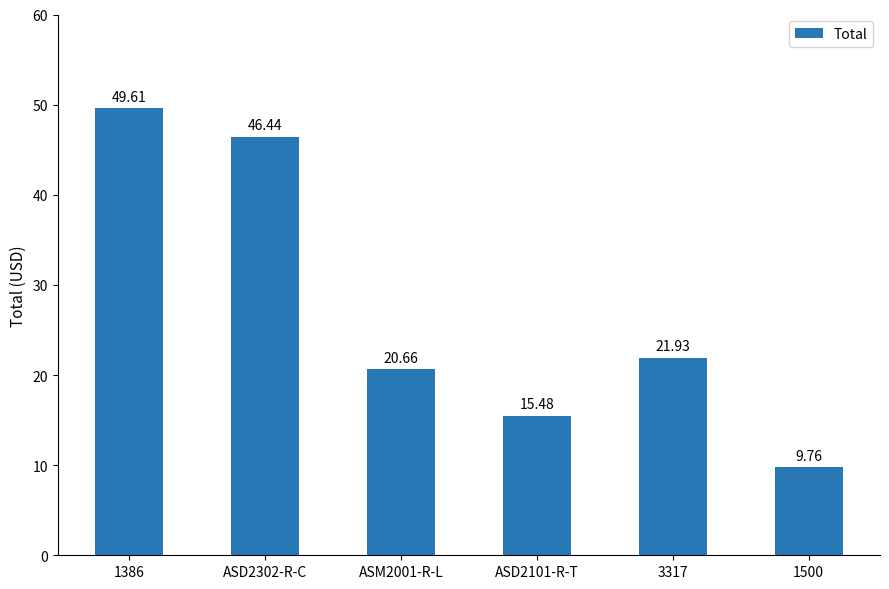

Reading left to right, transcribe all the data shown in this chart.

1386=49.6	ASD2302-R-C=46.4	ASM2001-R-L=20.7	ASD2101-R-T=15.5	3317=21.9	1500=9.8